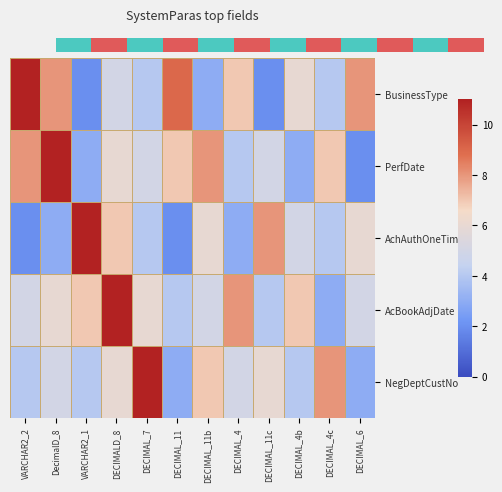

The AcBookAdjDate series shows 4 at DECIMAL_7. True or false?

False